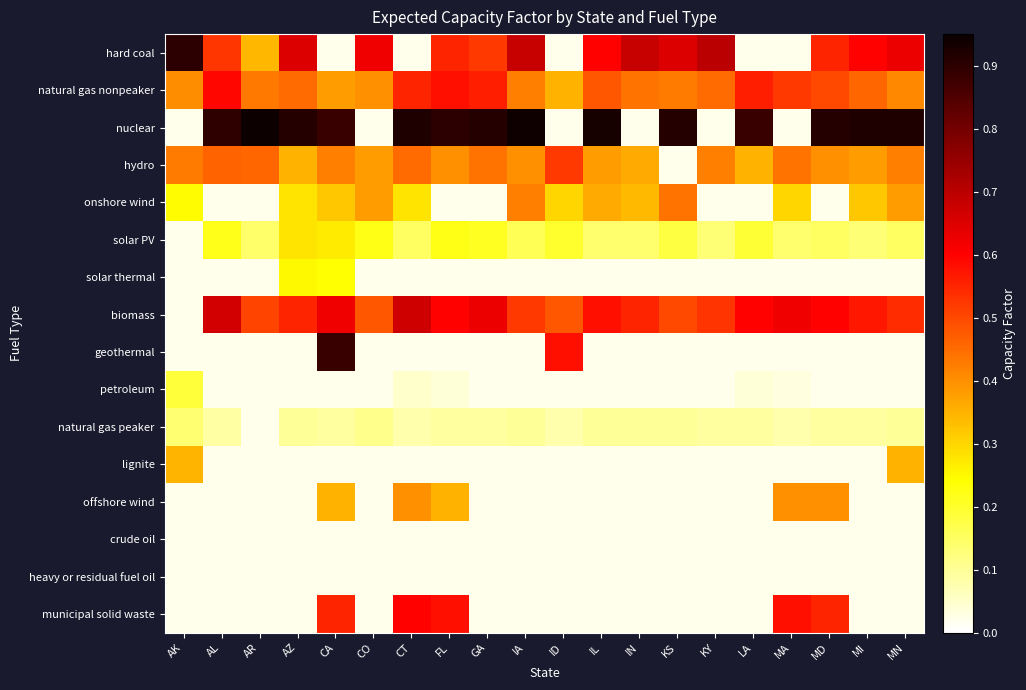

Count the number of categories in the chart.

20